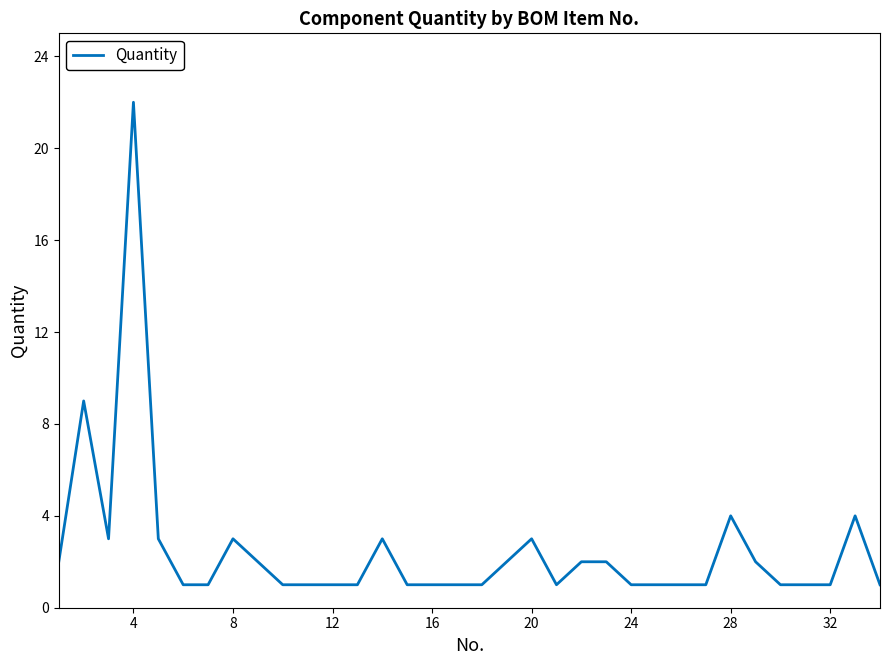

What is the difference between the maximum and minimum values?

21